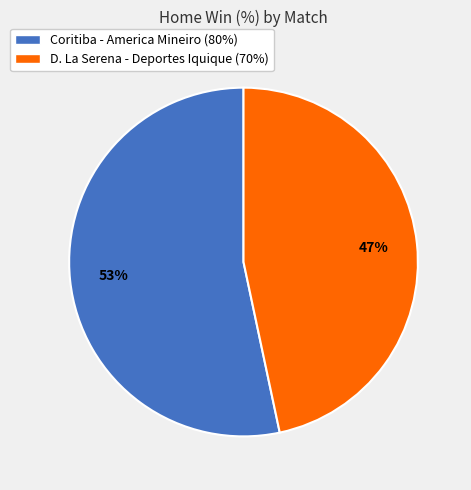

The Coritiba - America Mineiro (80%) slice represents 48% of the pie. True or false?

False